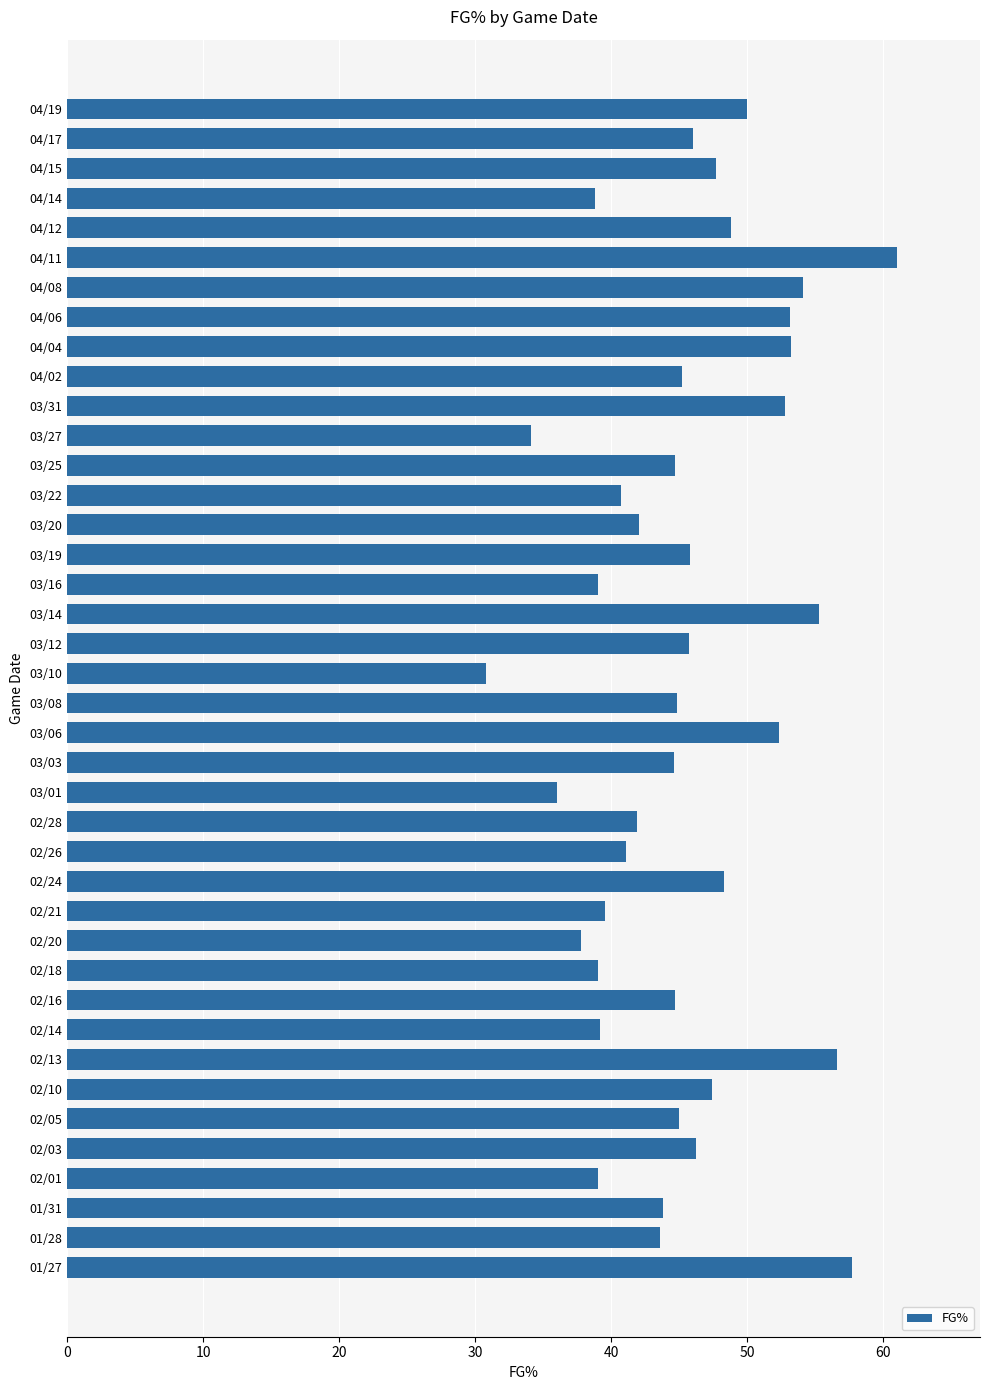

What is the label of the 12th bar from the bottom?

02/20